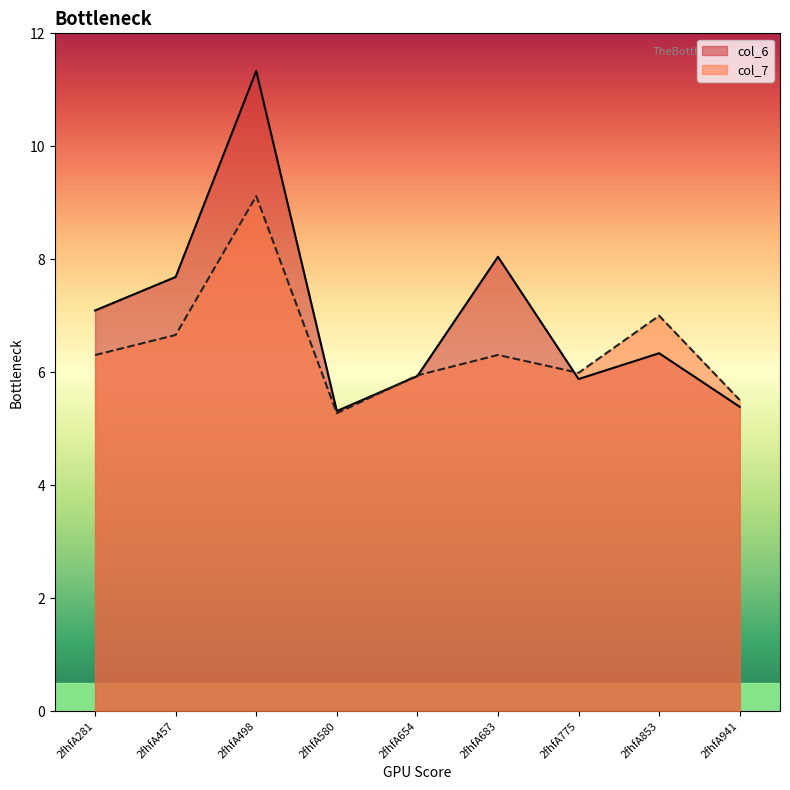

How many times do col_7 and col_6 cross each other?

3